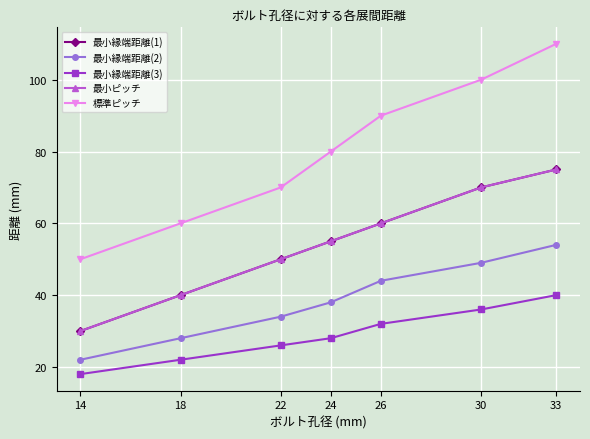

Does the chart have visible grid lines?

Yes